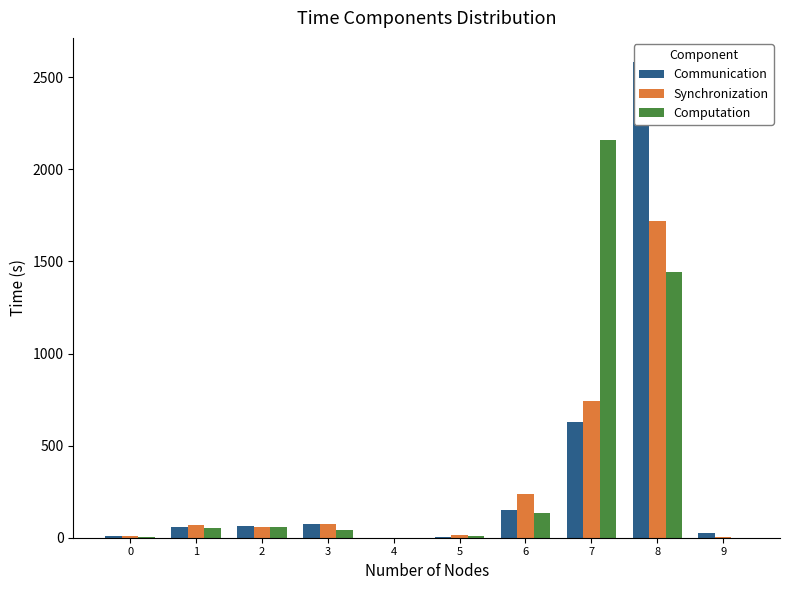

What is the difference between the Synchronization values at 1 and 6?

170